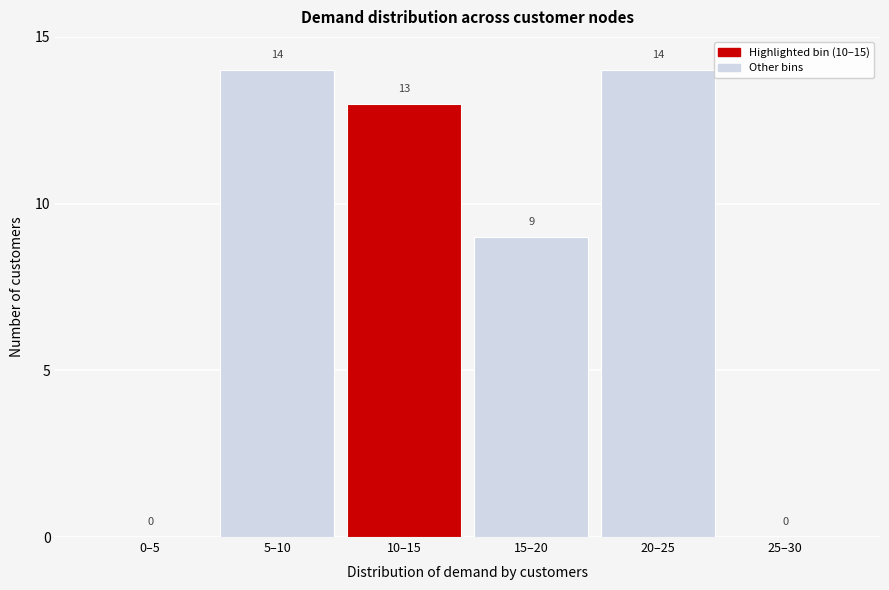

Reading left to right, extract all data points from this chart.

0–5=0	5–10=14	10–15=13	15–20=9	20–25=14	25–30=0